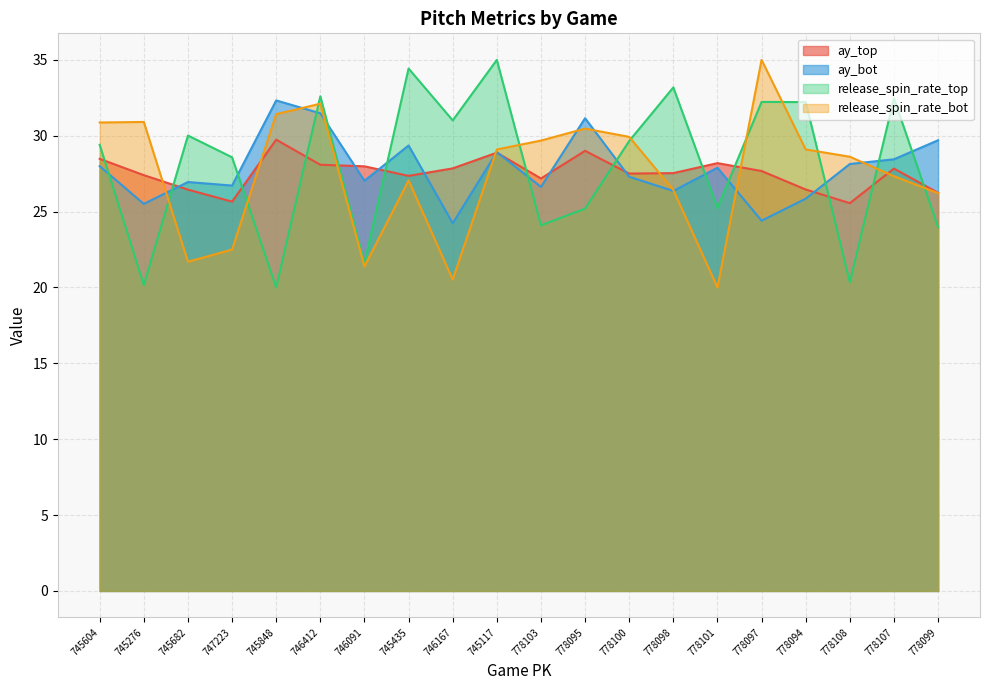

How many lines are shown in the chart?

4